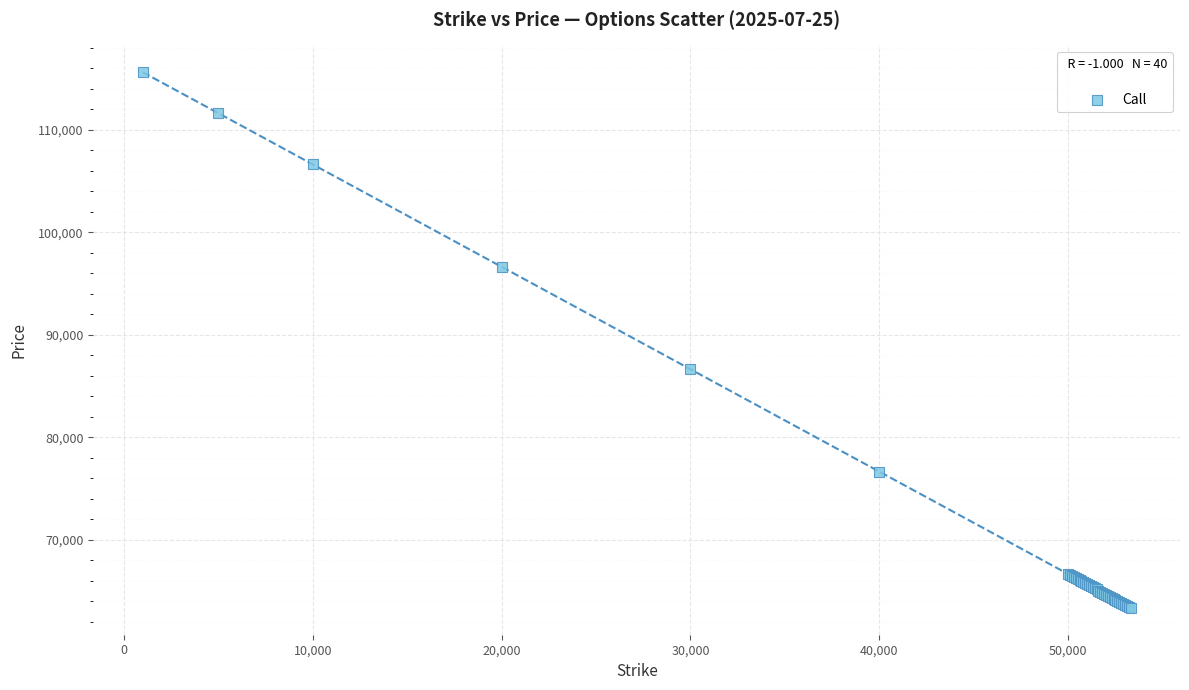

What Y value in the scatter plot is closest to 89485?

86635